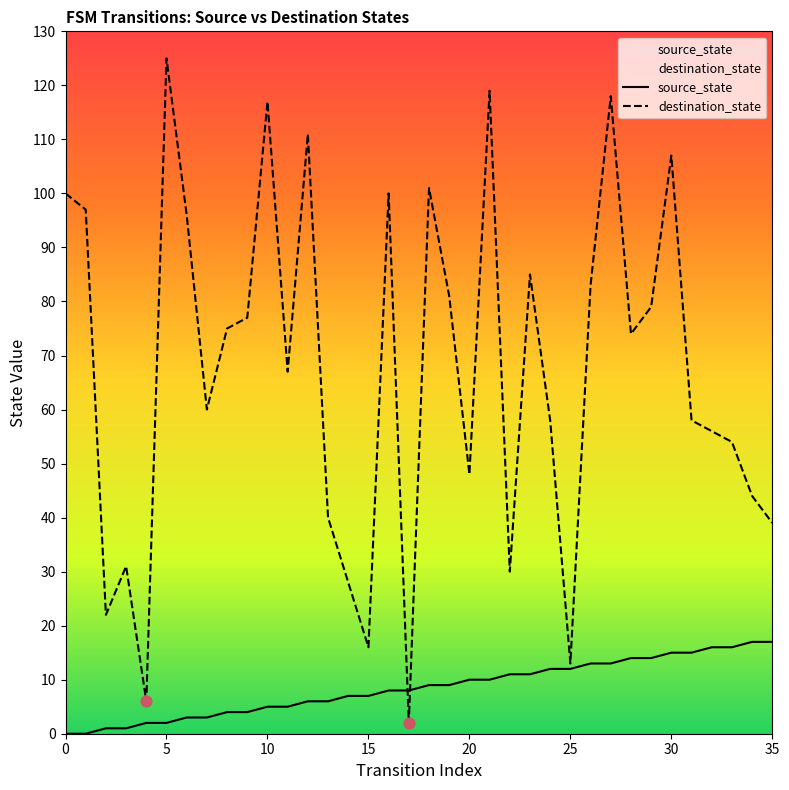

Which series has the widest spread of Y values?

destination_state